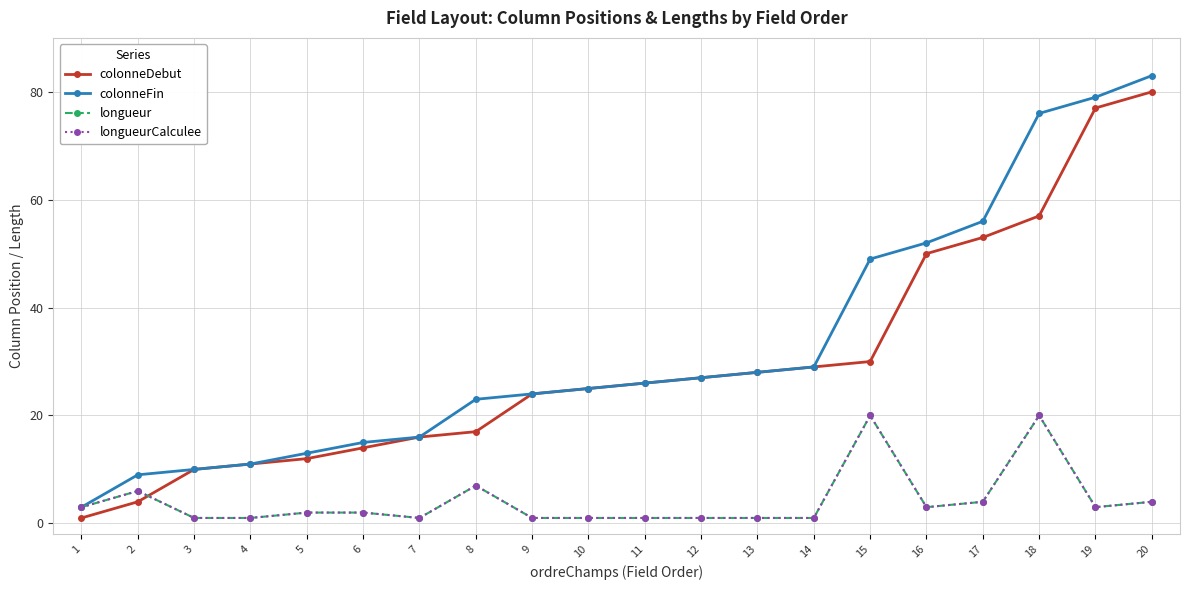

Reading left to right, extract all data points from this chart.

colonneDebut: 1	4	10	11	12	14	16	17	24	25	26	27	28	29	30	50	53	57	77	80
colonneFin: 3	9	10	11	13	15	16	23	24	25	26	27	28	29	49	52	56	76	79	83
longueur: 3	6	1	1	2	2	1	7	1	1	1	1	1	1	20	3	4	20	3	4
longueurCalculee: 3	6	1	1	2	2	1	7	1	1	1	1	1	1	20	3	4	20	3	4